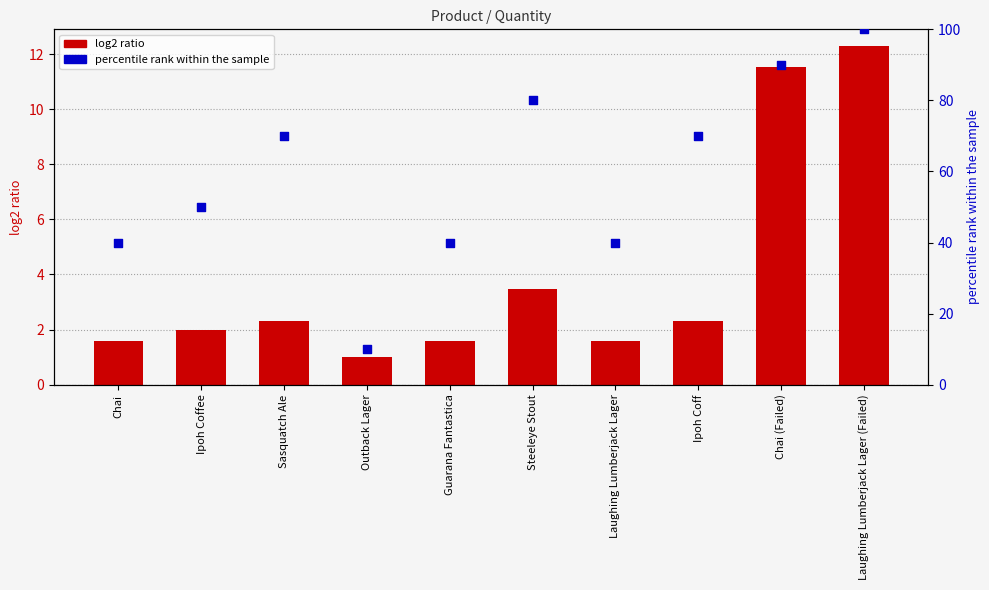

Which has a higher value, Guarana Fantastica or Outback Lager?

Guarana Fantastica